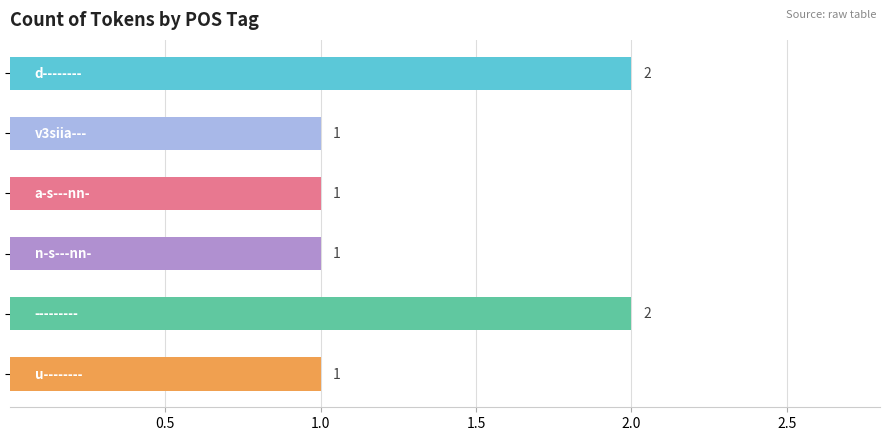

Count the values in the range 1 to 2.

6